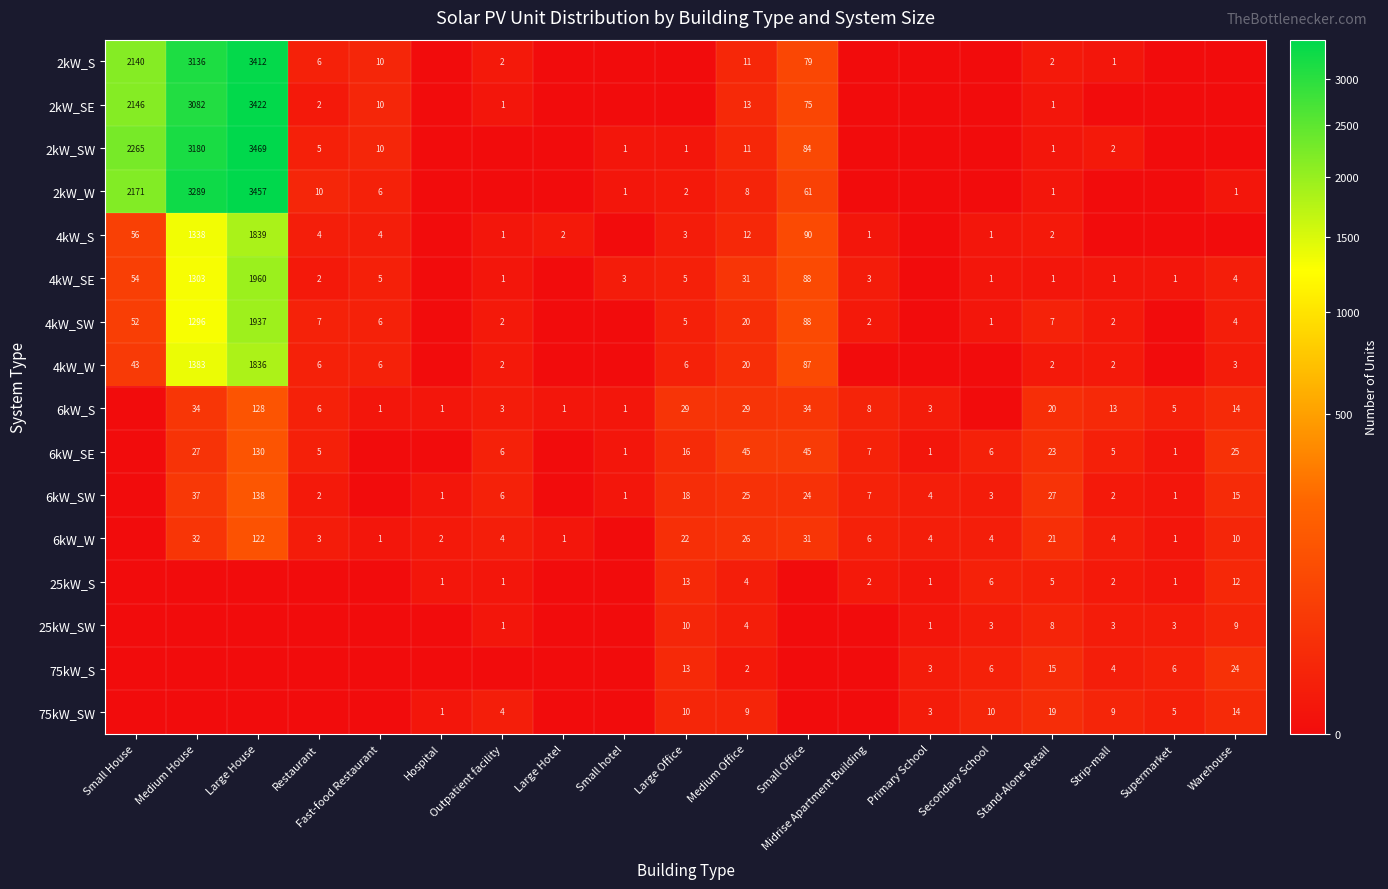

Is it true that 6kW_SW equals 8 at Medium Office?

False